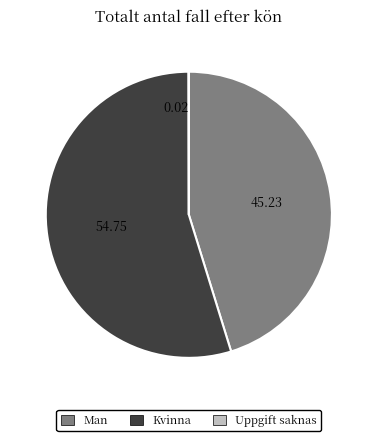

True or false: Kvinna accounts for 55% of the total.

True